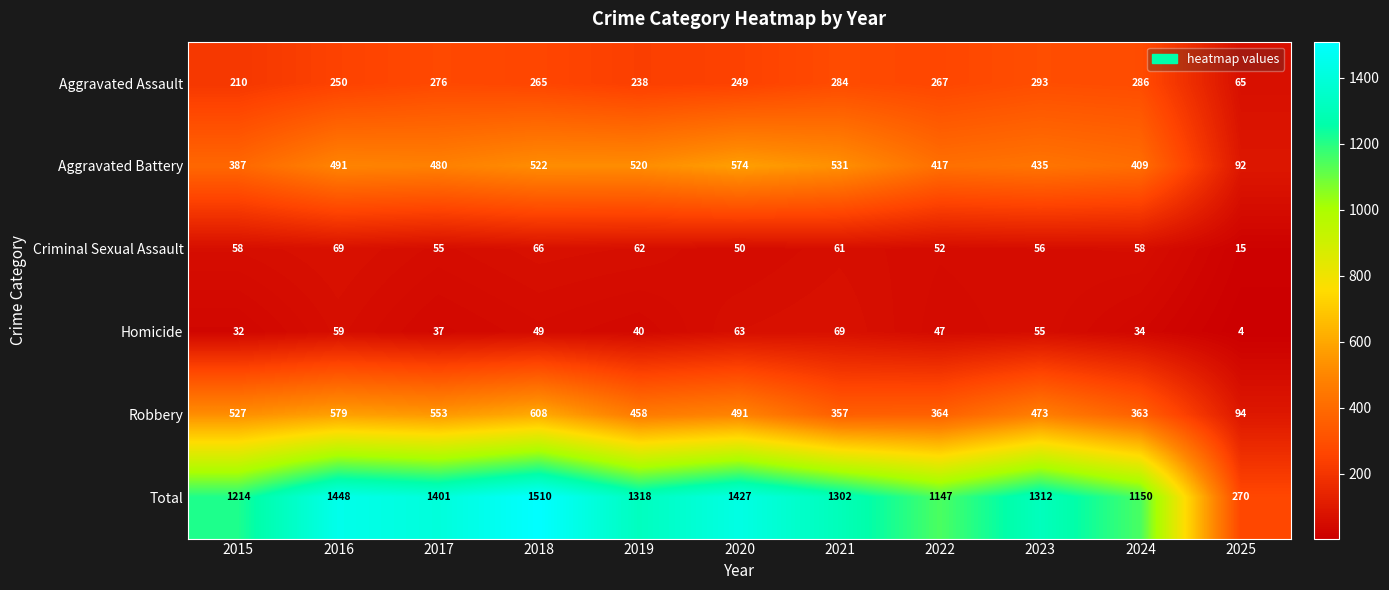

Rank the series at 2015 from highest to lowest value.

Total, Robbery, Aggravated Battery, Aggravated Assault, Criminal Sexual Assault, Homicide